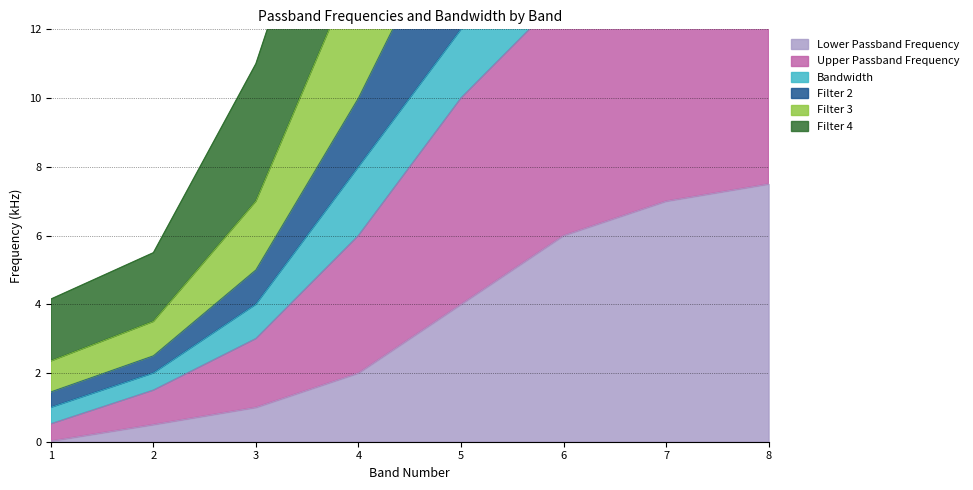

At how many categories does at least one series exceed 36?

2